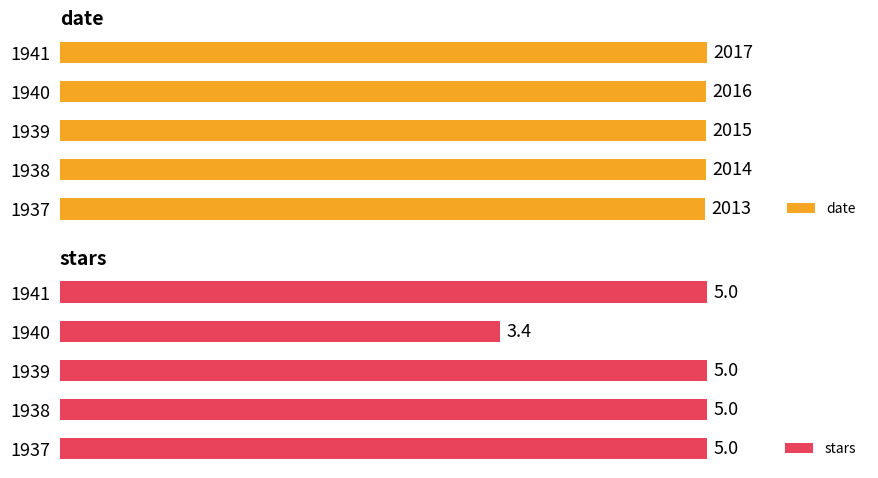

Is the value of stars at 1938 greater than the value of date at 1937?

No